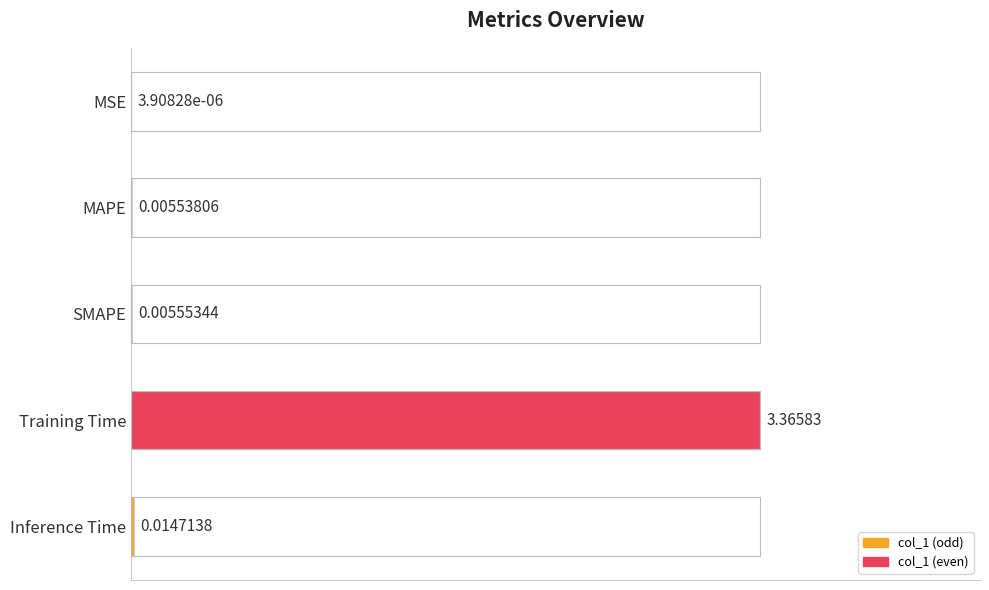

What is the greatest value displayed?

1.0